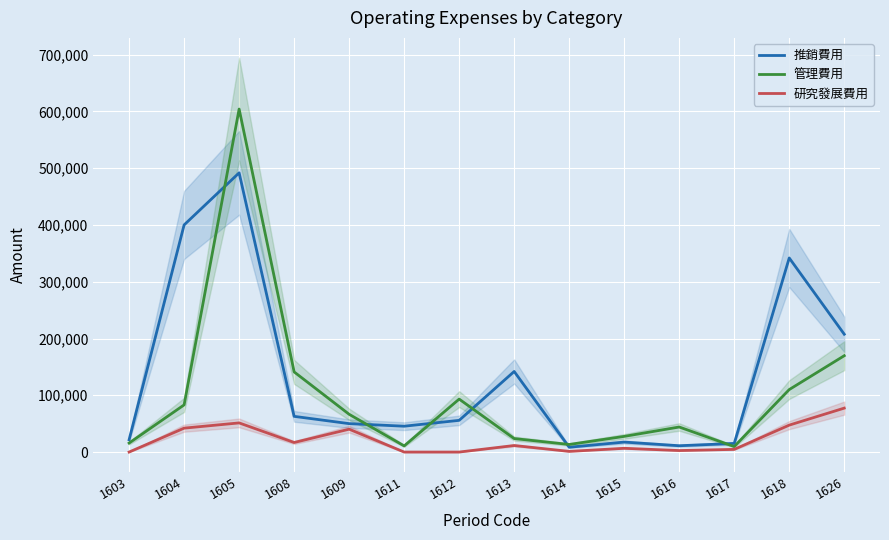

How many categories are shown in the chart?

14